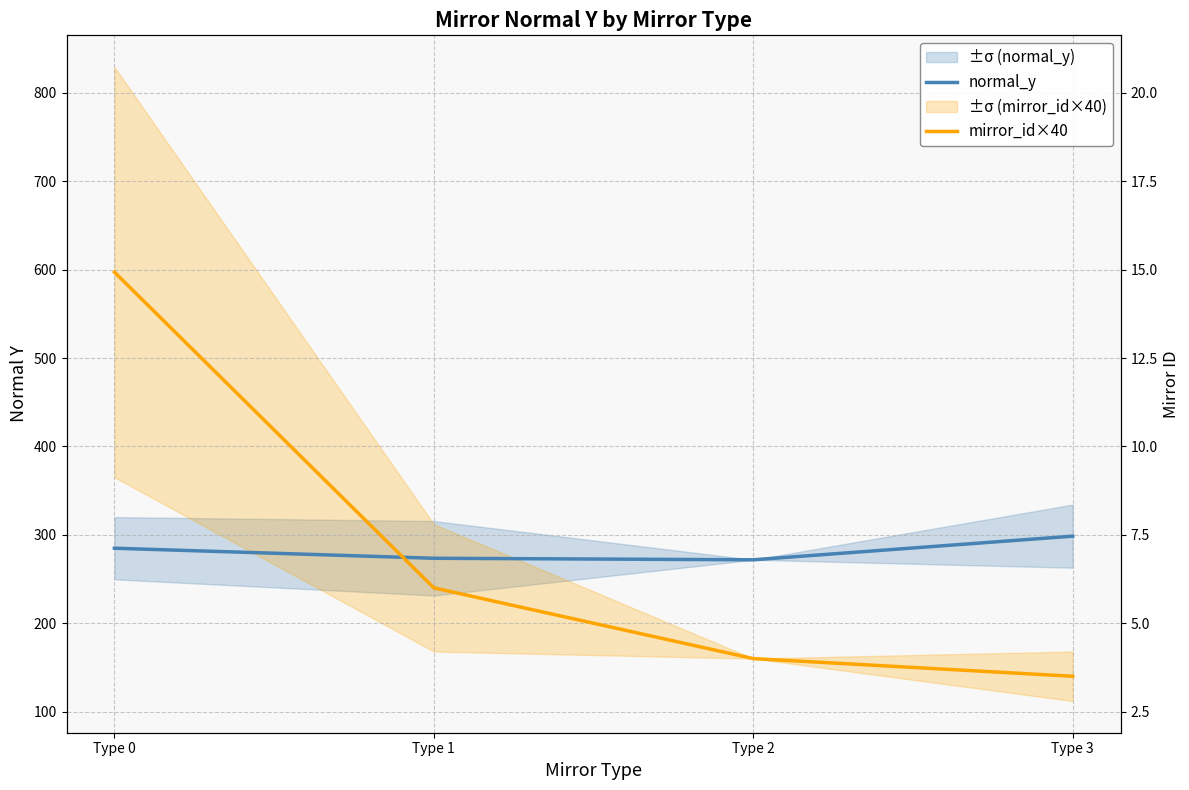

How many interior local valleys does the normal_y series have?

1